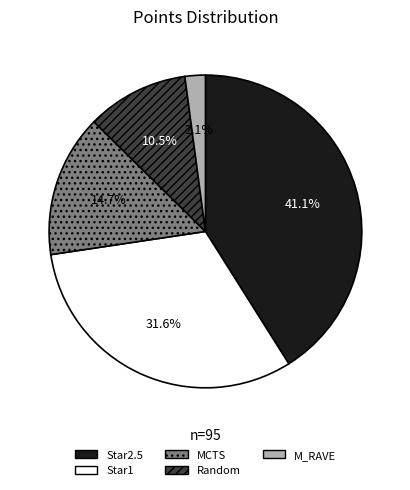

Which has a higher value, Star2.5 or M_RAVE?

Star2.5